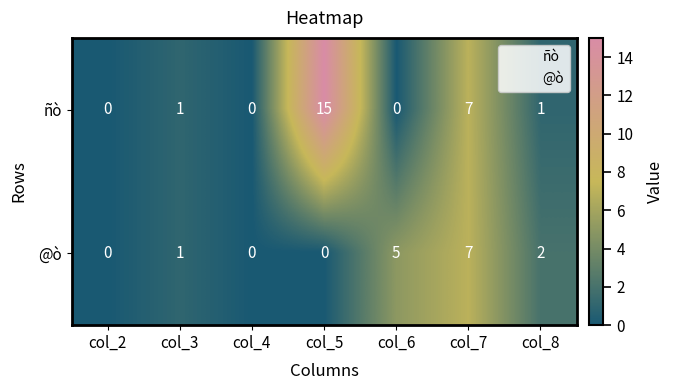

List the series in order of their peak value, highest first.

ñò, @ò